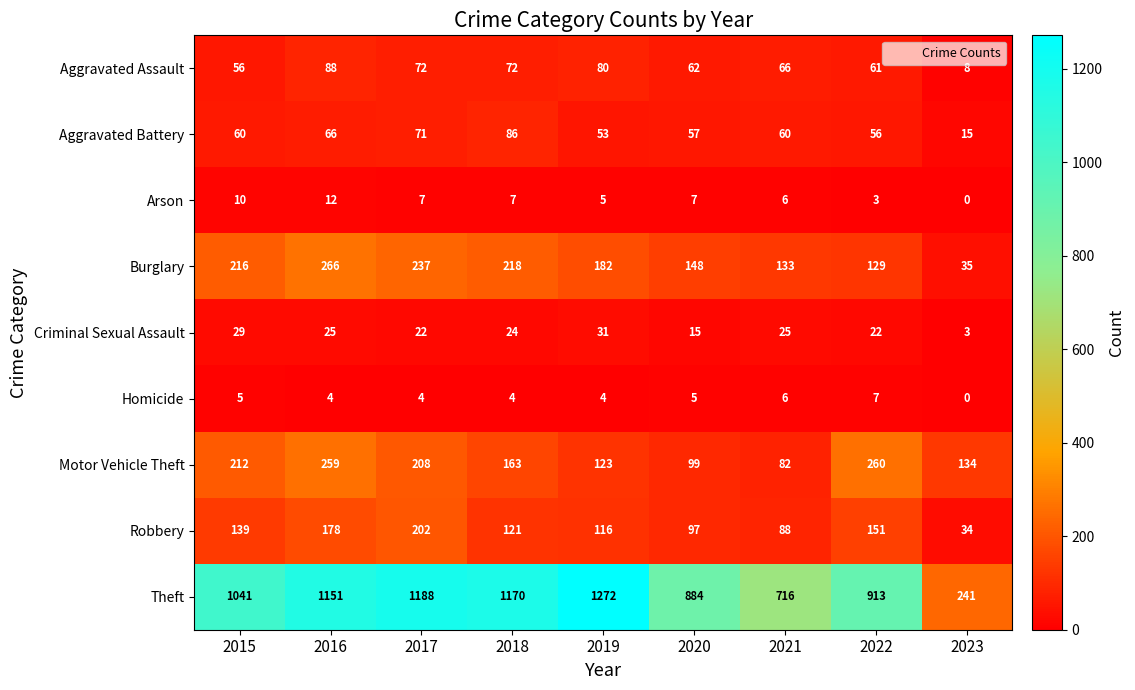

Which series changed the most between 2018 and 2022?

Theft